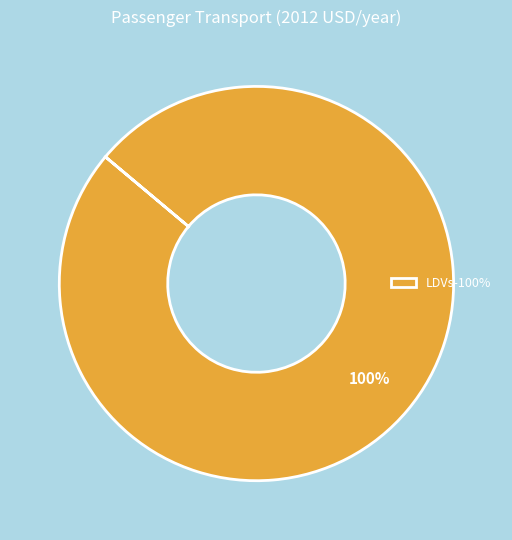

Does any single category account for the majority?

Yes